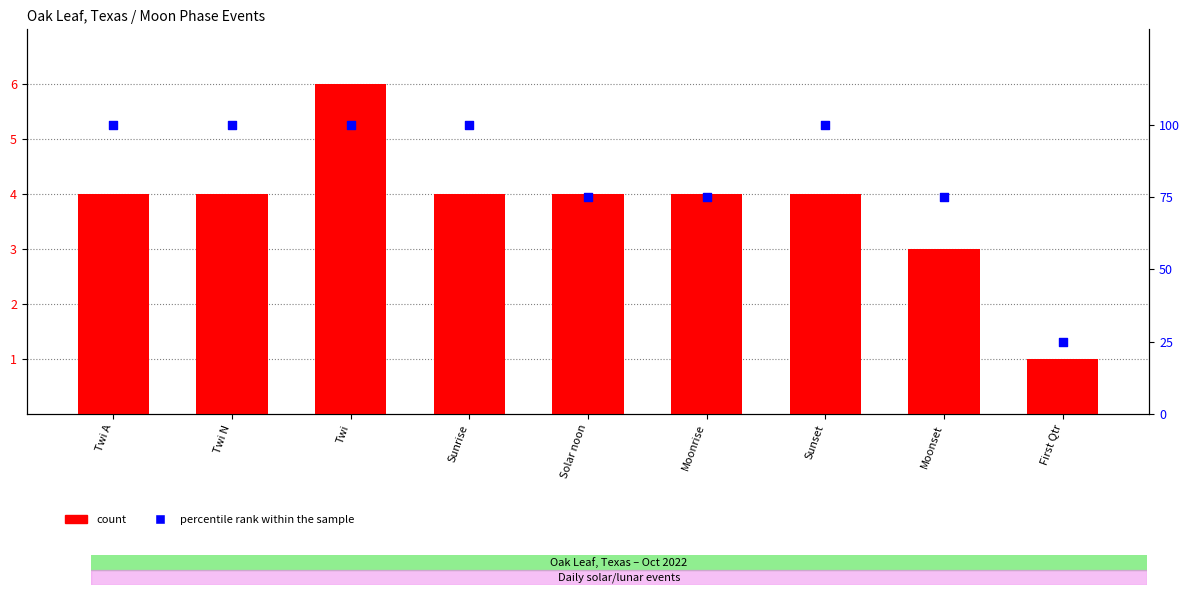

Which series contains the lowest Y value?

count